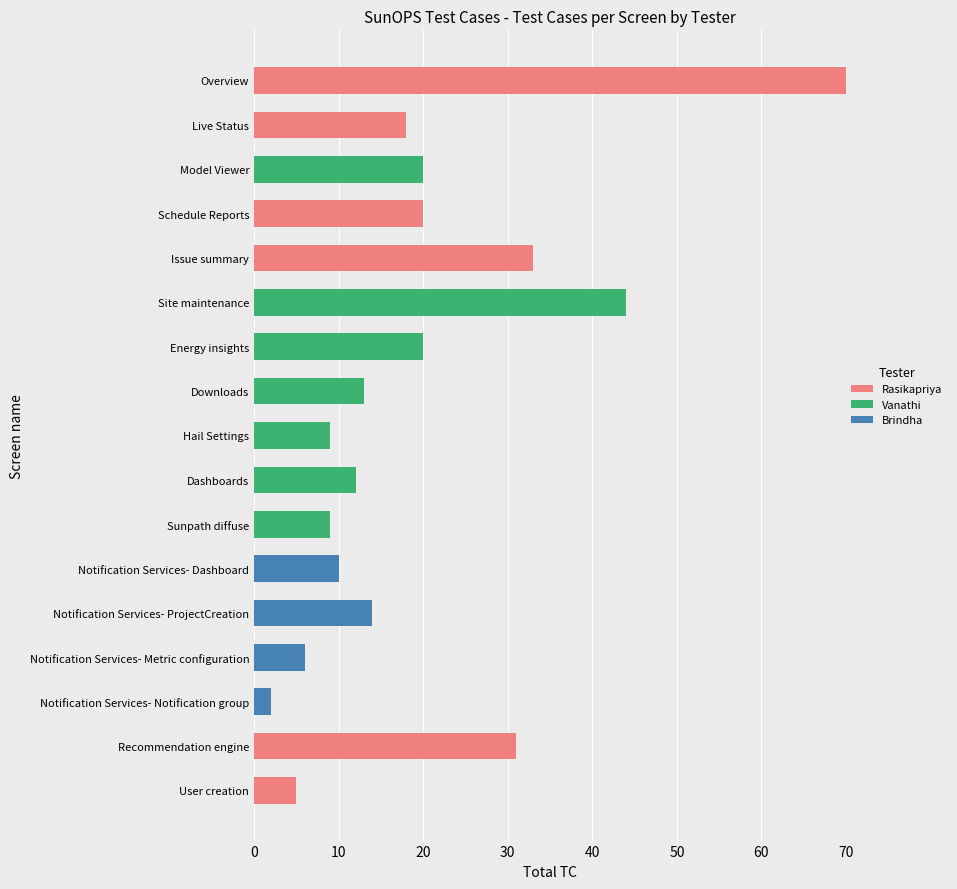

Where is Rasikapriya nearest to the value 35?

Issue summary